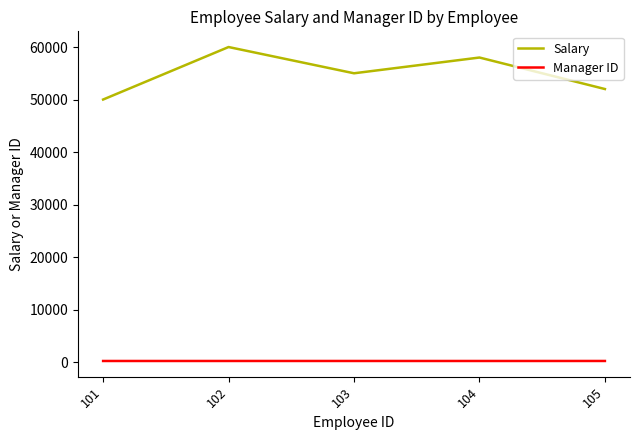

Which series has the largest total across all categories?

Salary